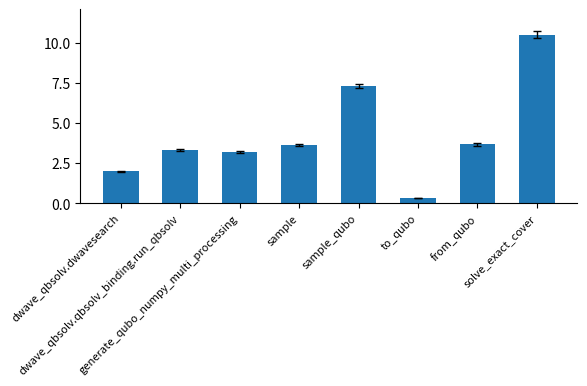

What is the smallest value displayed?

0.3